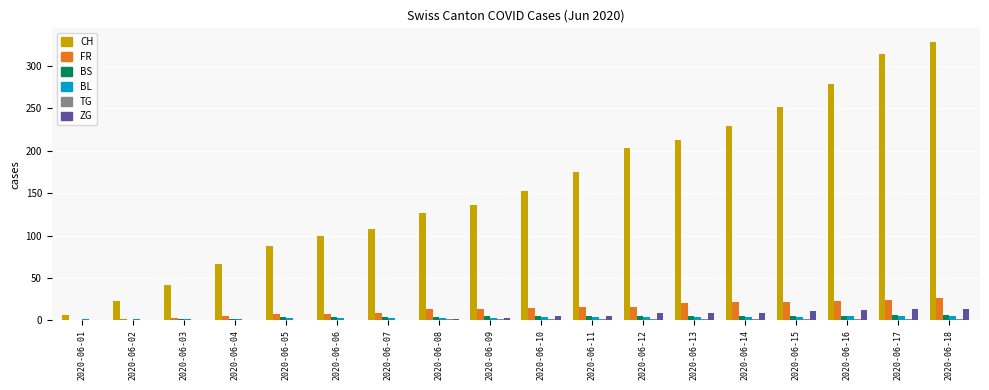

Are the bars grouped side by side (vs. stacked)?

Yes